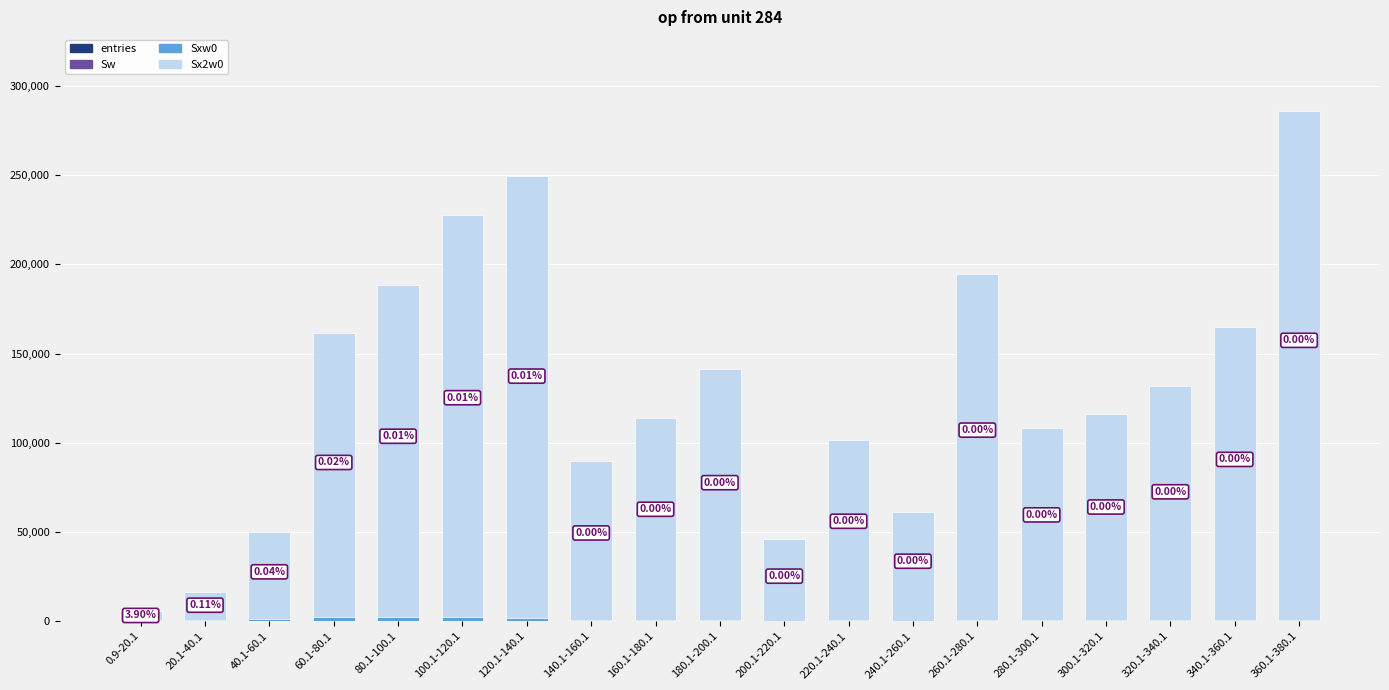

What is the difference between the second highest and minimum values in the Sw series?

32